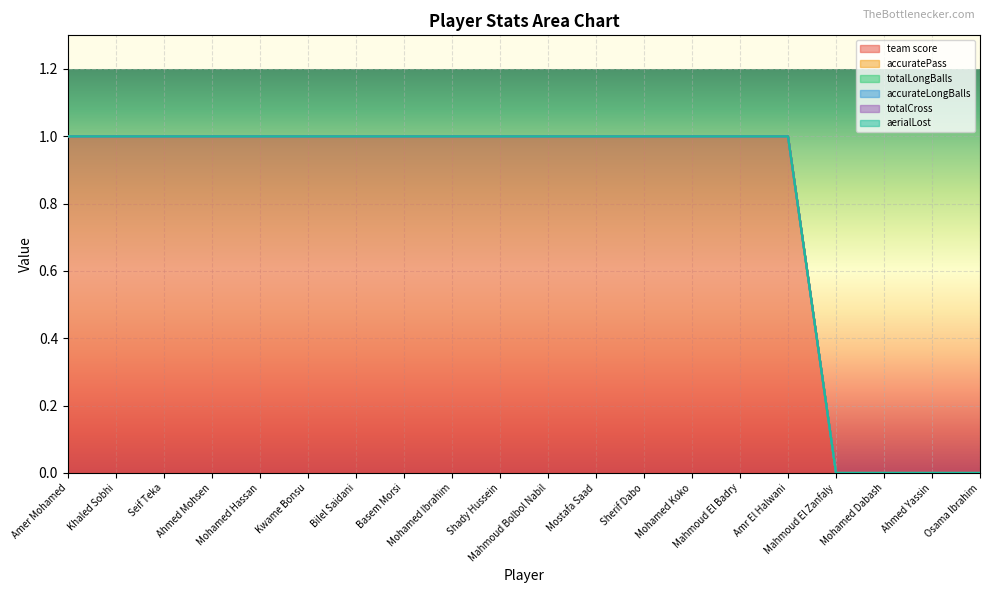

What is the total value across all series at Mostafa Saad?

1